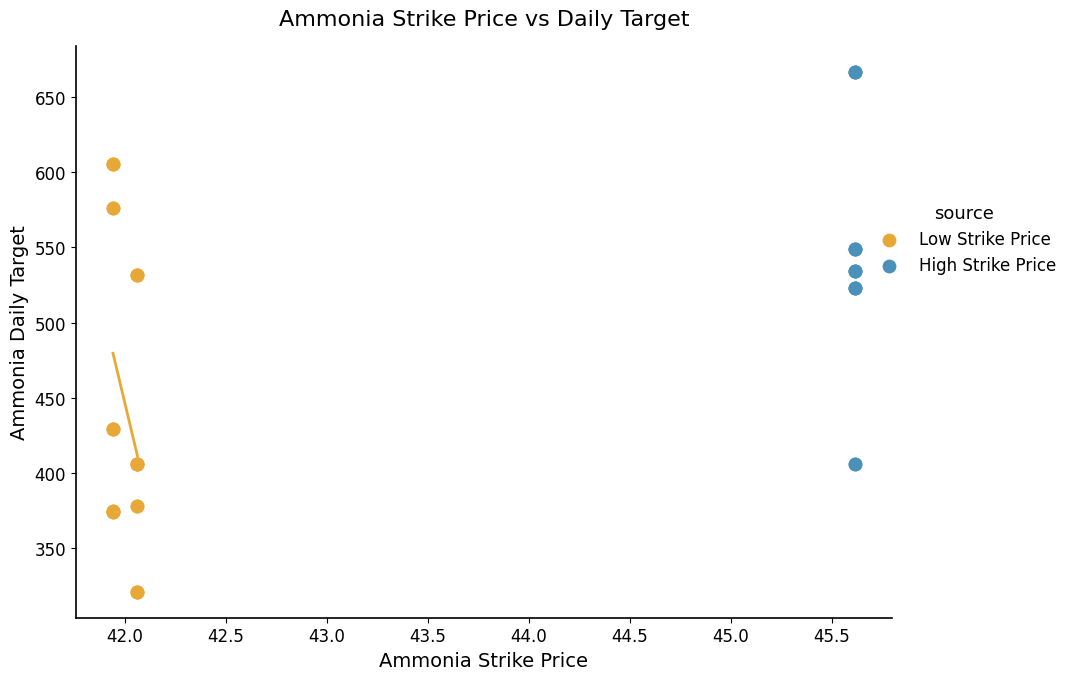

What are all the series names shown in the legend?

Low Strike Price, High Strike Price